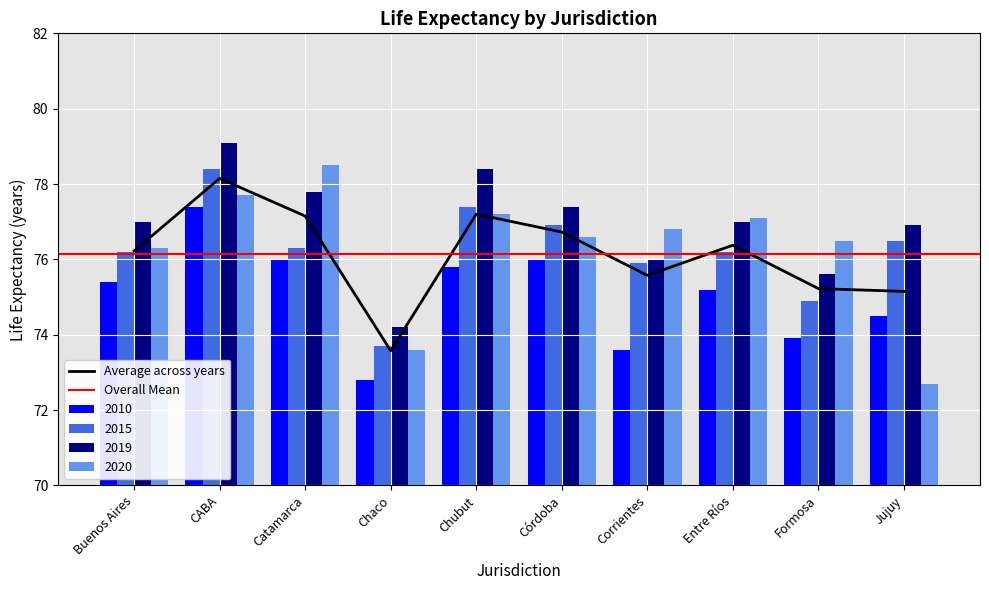

Read the 2019 value at Formosa.

75.6